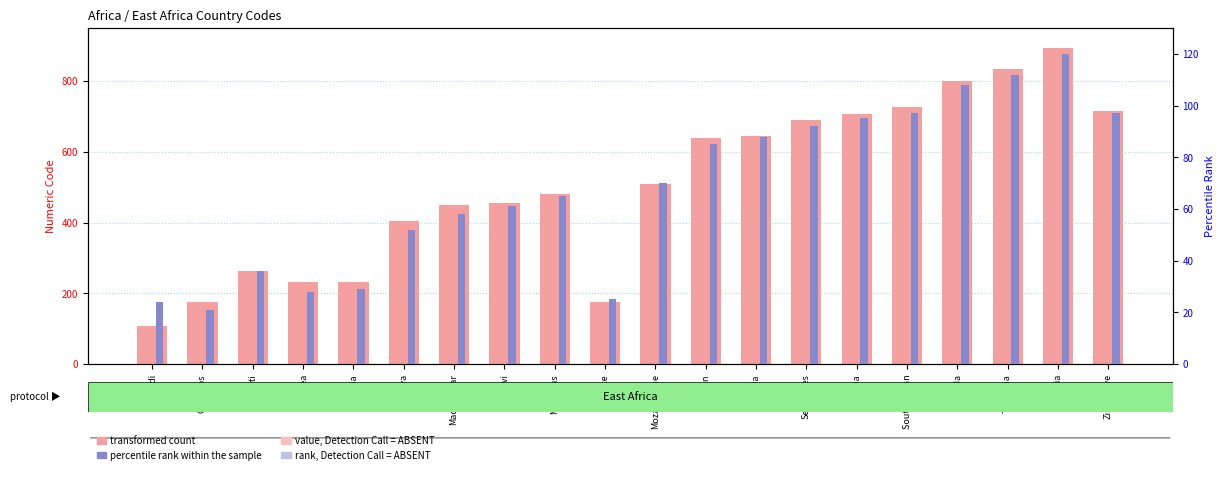

What is the difference between the maximum and minimum values in the percentile rank within the sample series?

99